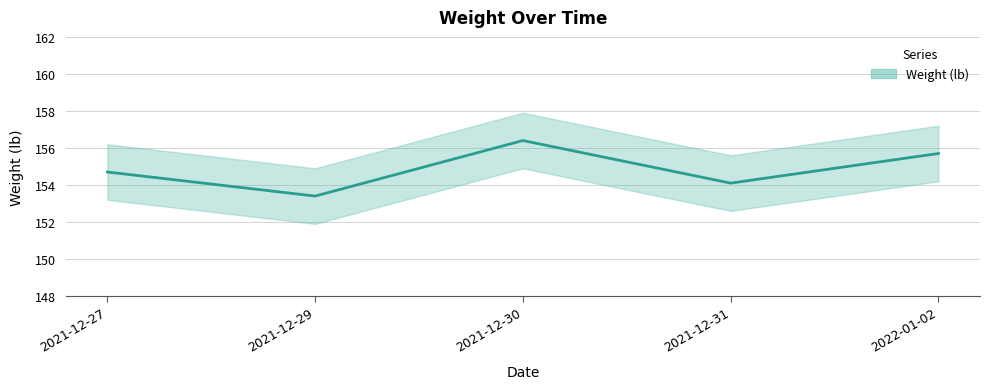

List the labels in order of value, smallest first.

2021-12-29, 2021-12-31, 2021-12-27, 2022-01-02, 2021-12-30